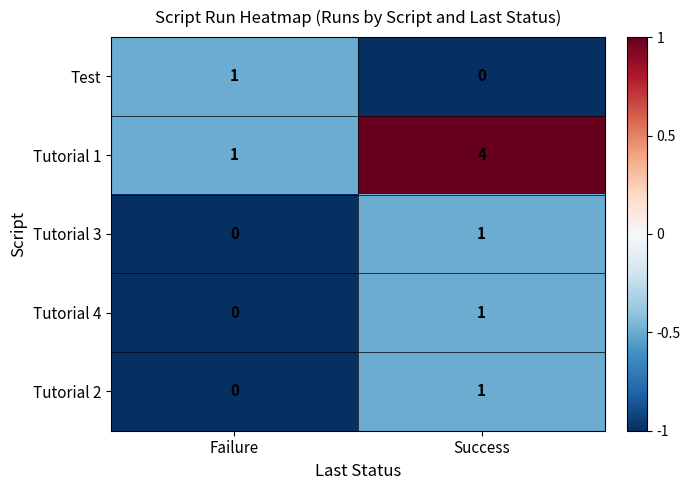

Reading left to right, list all the values displayed in this chart.

Test: 1	0
Tutorial 1: 1	4
Tutorial 3: 0	1
Tutorial 4: 0	1
Tutorial 2: 0	1